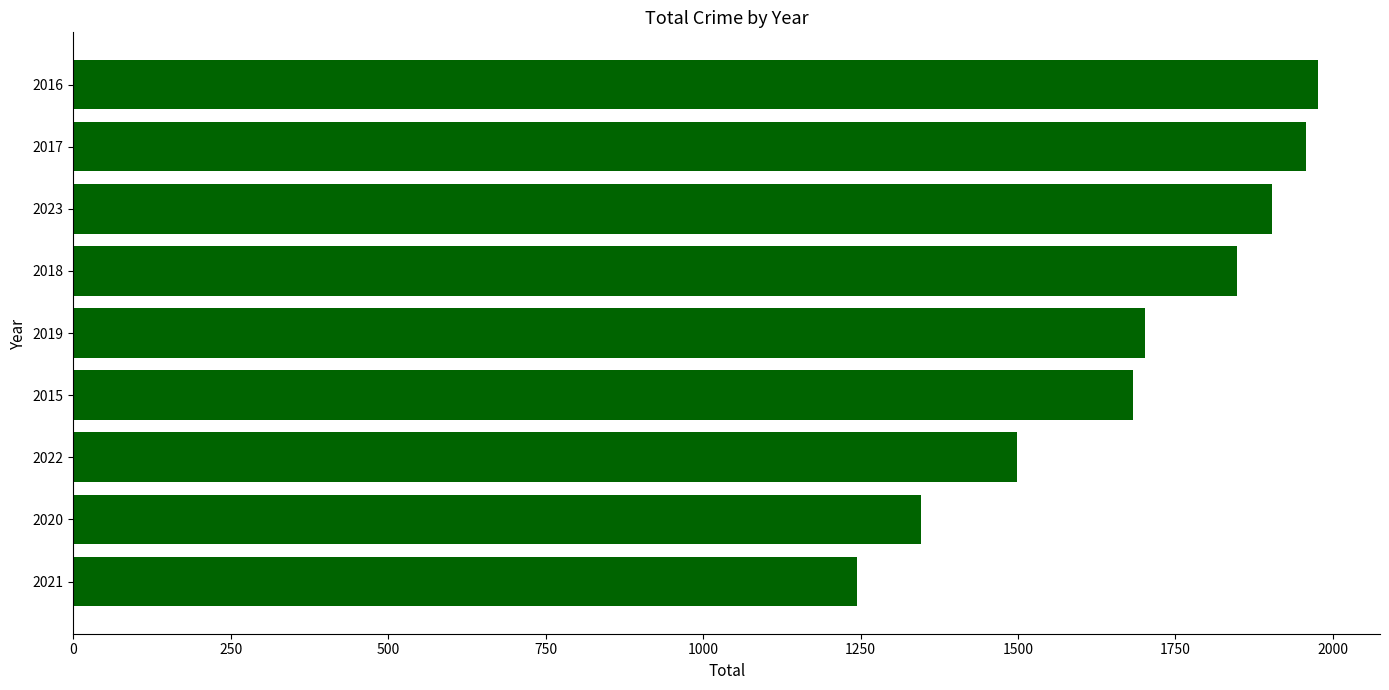

At which category does the chart reach its peak across all series?

2016